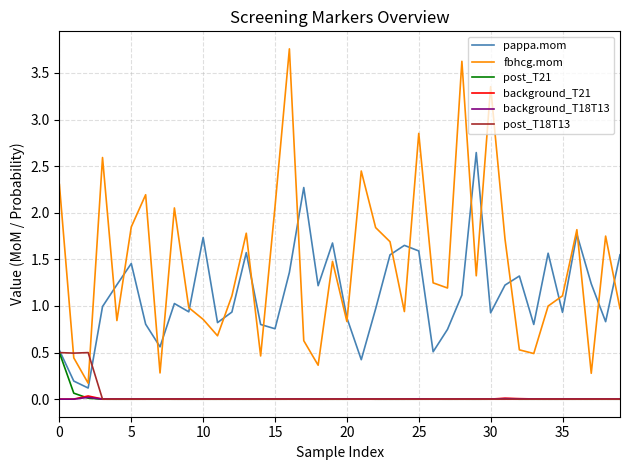

Which series has the largest total across all categories?

fbhcg.mom